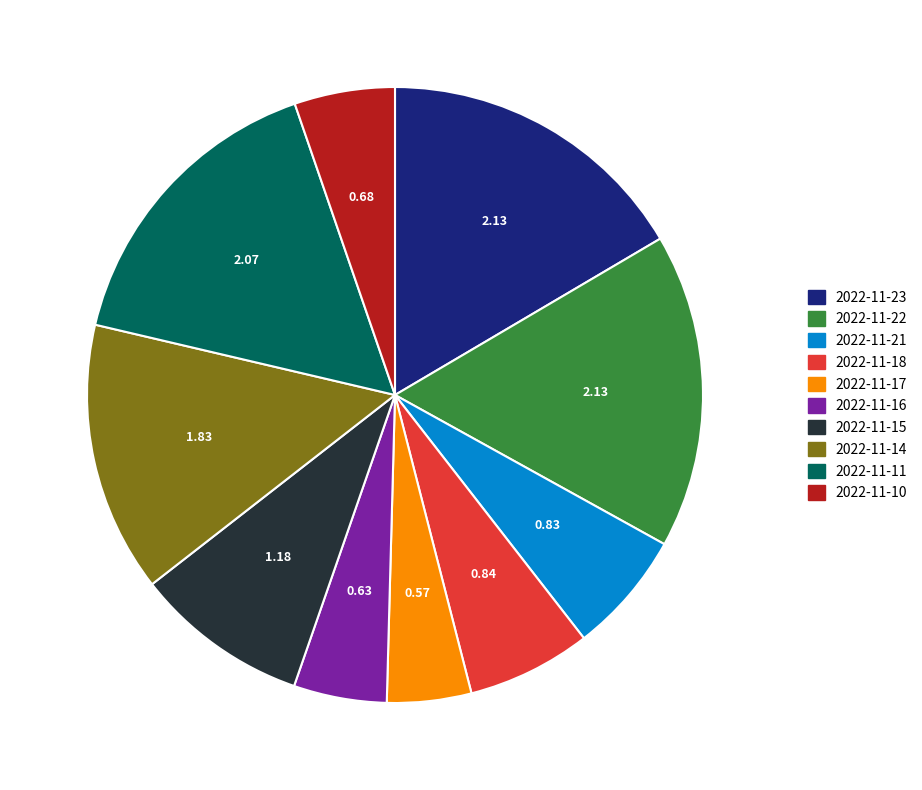

Is there any slice that represents more than half of the pie?

No